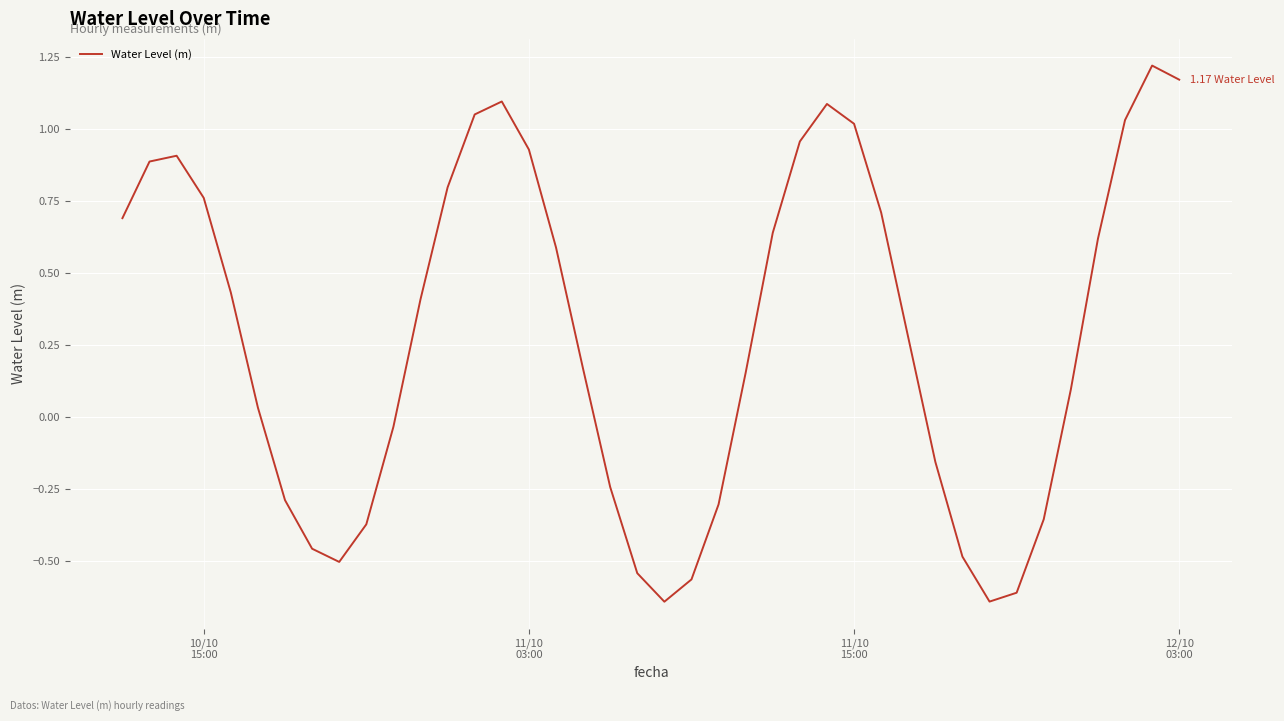

Does the chart display data point markers on the line(s)?

No